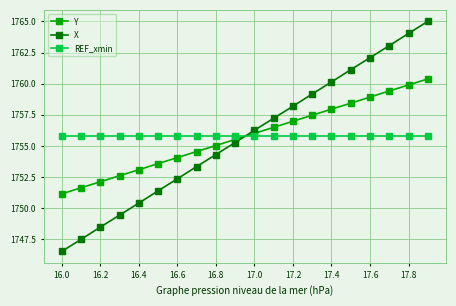

What is the minimum value shown in the chart?

1746.5